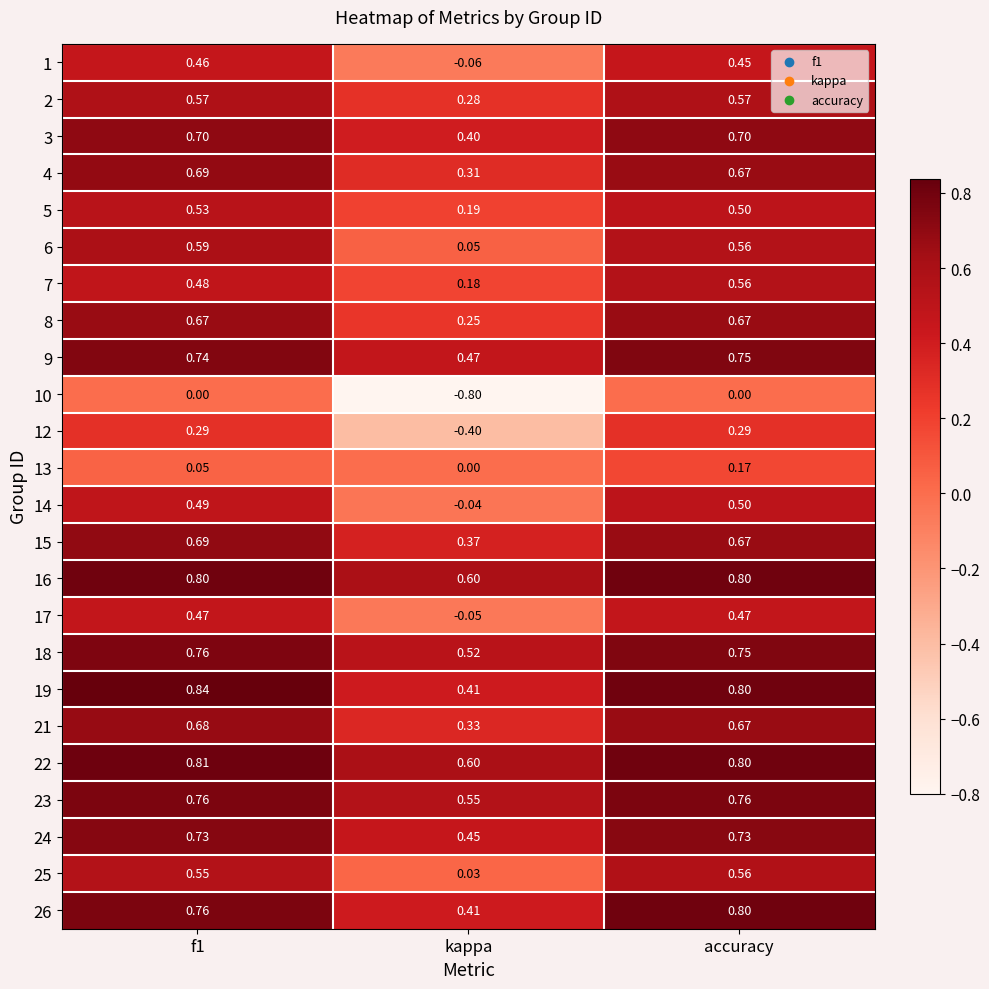

At which category does the chart reach its minimum across all series?

kappa